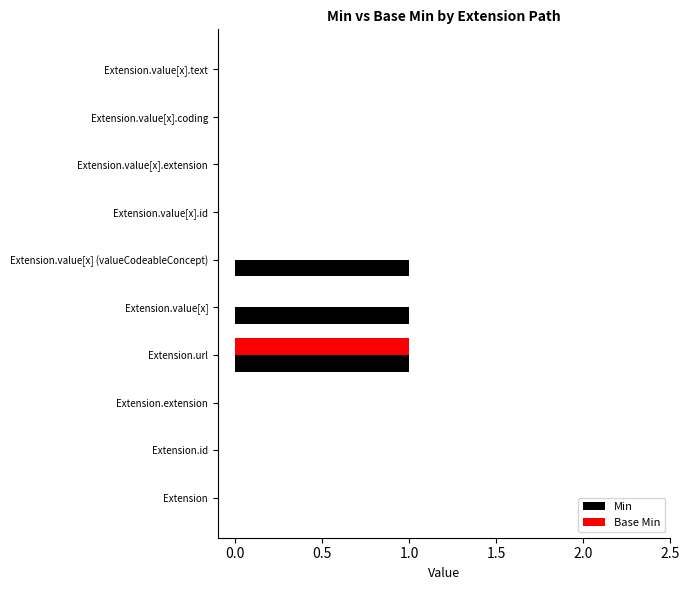

What is the maximum value for Base Min?

1